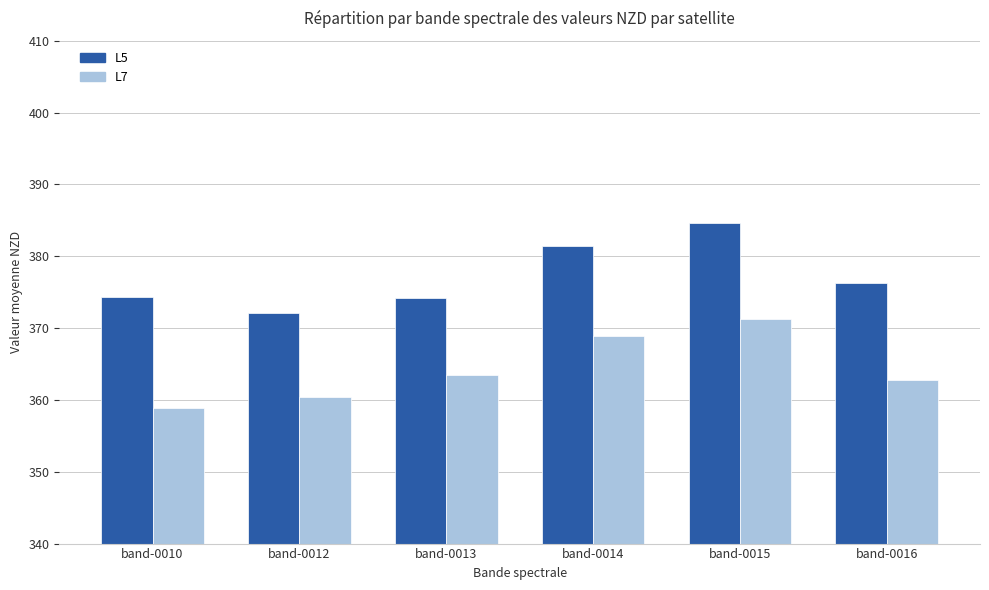

Which category has the lowest value in the L5 series?

band-0012